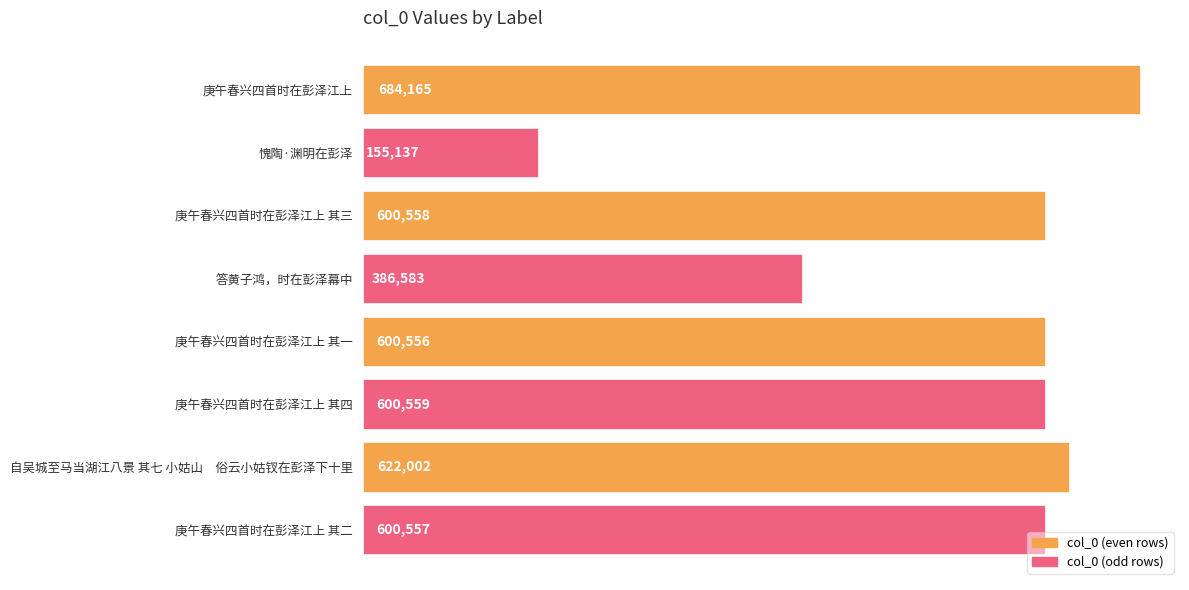

How many bars are there in total?

8